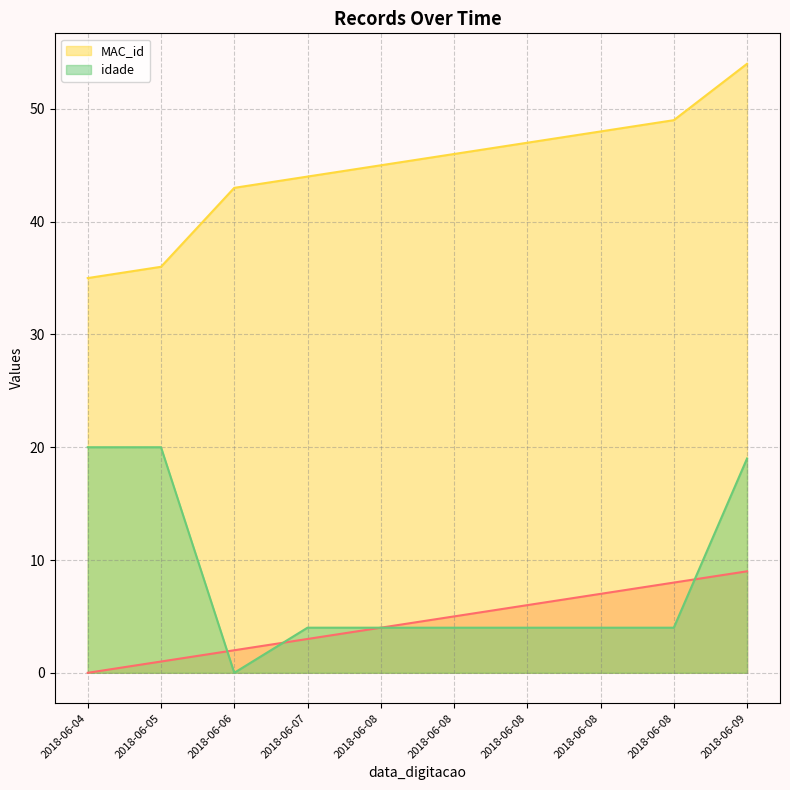

True or false: idade and MAC_id cross at least once.

False